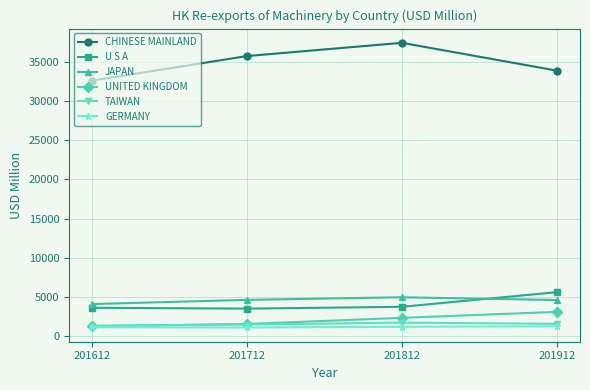

What is the average value of the GERMANY series?

1150.2